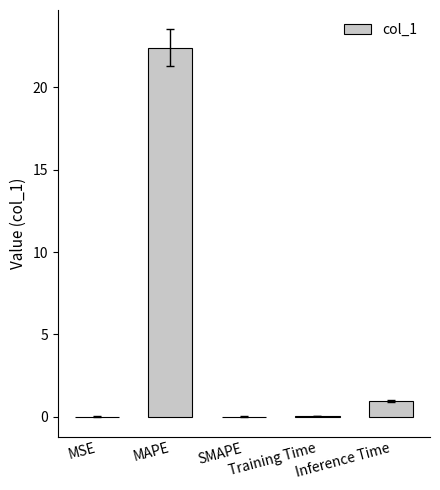

What is the greatest value displayed?

22.4